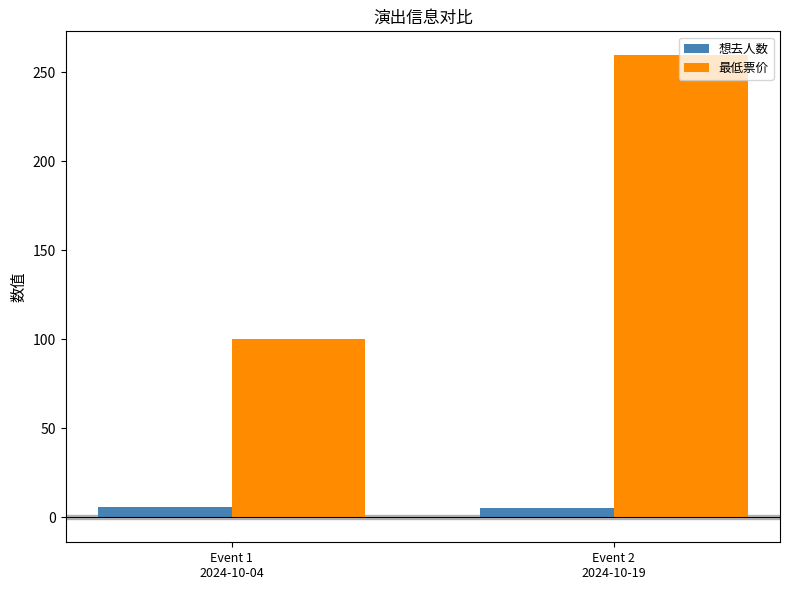

What is the highest value of the 想去人数 series?

6